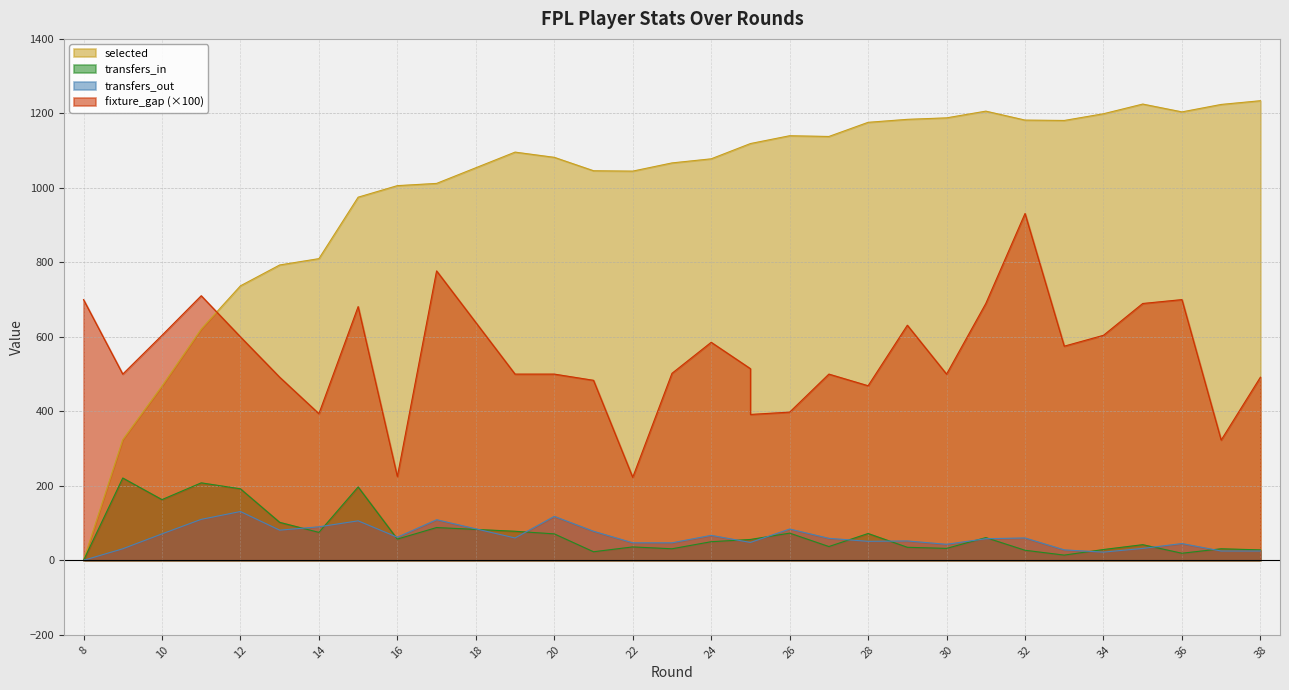

Rank the series at 10 from lowest to highest value.

transfers_out, transfers_in, selected, fixture_gap